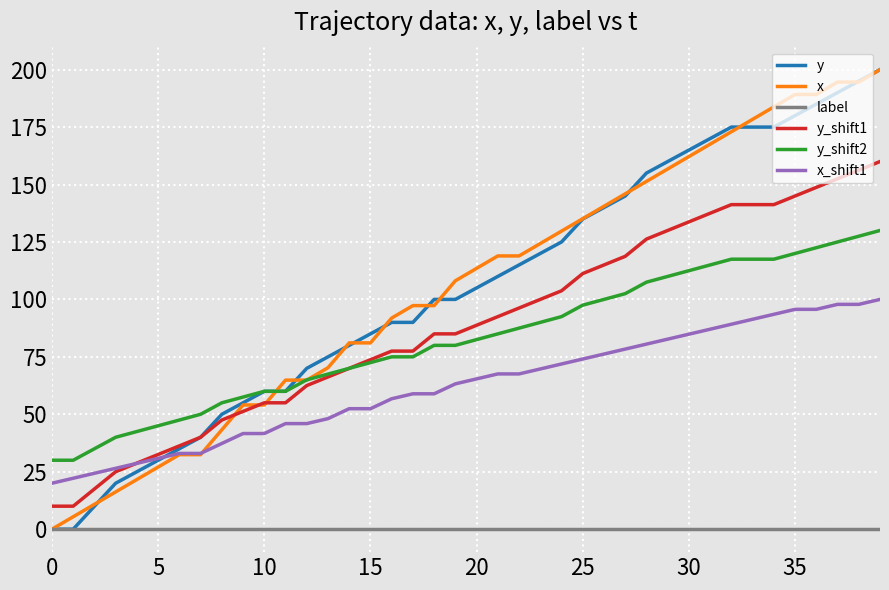

What are all the series names shown in the legend?

y, x, label, y_shift1, y_shift2, x_shift1